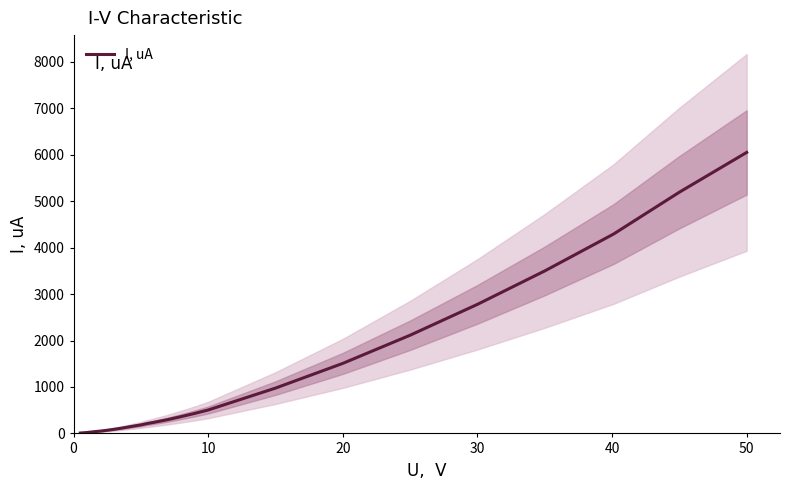

Reading left to right, extract all data points from this chart.

8.6	19.5	36.2	50.4	68.6	88.6	110.4	135.1	159.8	183.0	208.7	239.9	297.3	362.5	430.6	504.5	975.7	1507.8	2114.1	2778.4	3497.8	4289.9	5193.0	6049.0